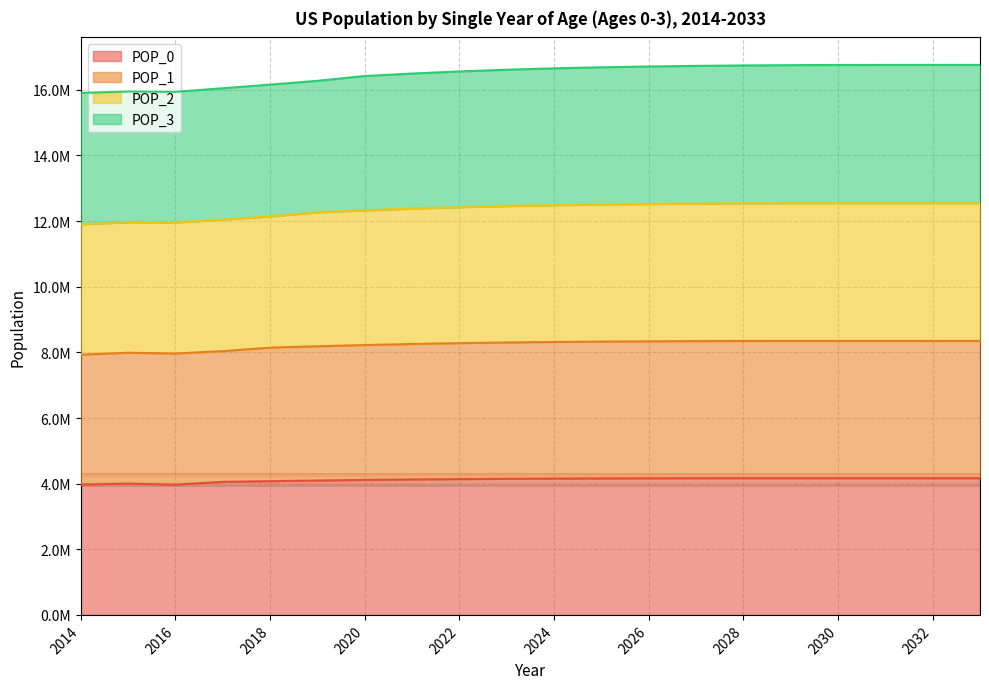

What are all the series names shown in the legend?

POP_0, POP_1, POP_2, POP_3